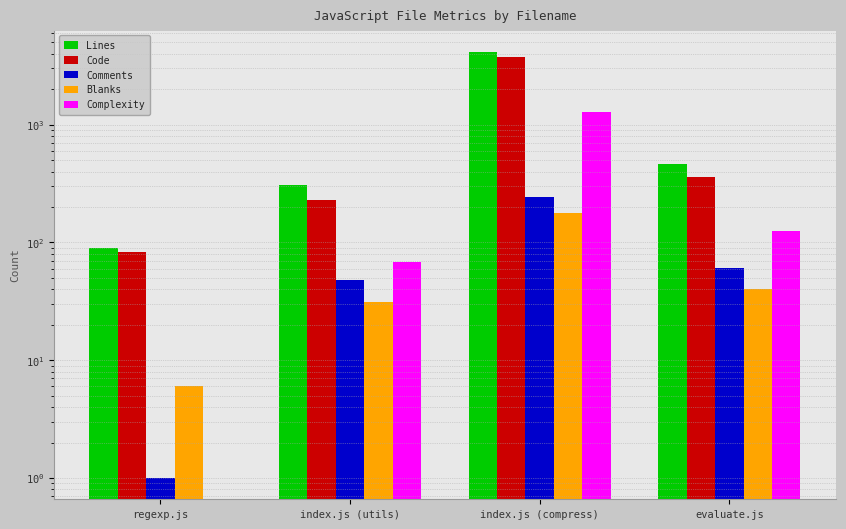

Reading left to right, what are all the values shown in this chart?

Lines: 90	310	4144	462
Code: 83	231	3723	361
Comments: 1	48	245	61
Blanks: 6	31	176	40
Complexity: 0	68	1289	126